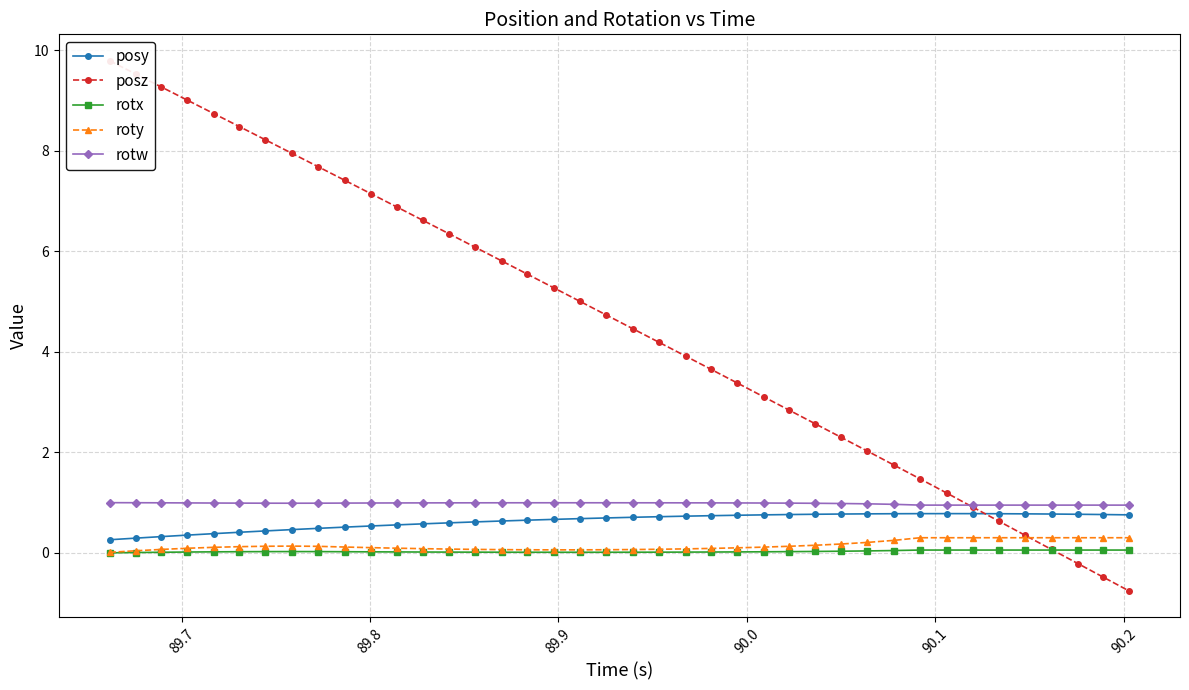

How many lines are shown in the chart?

5